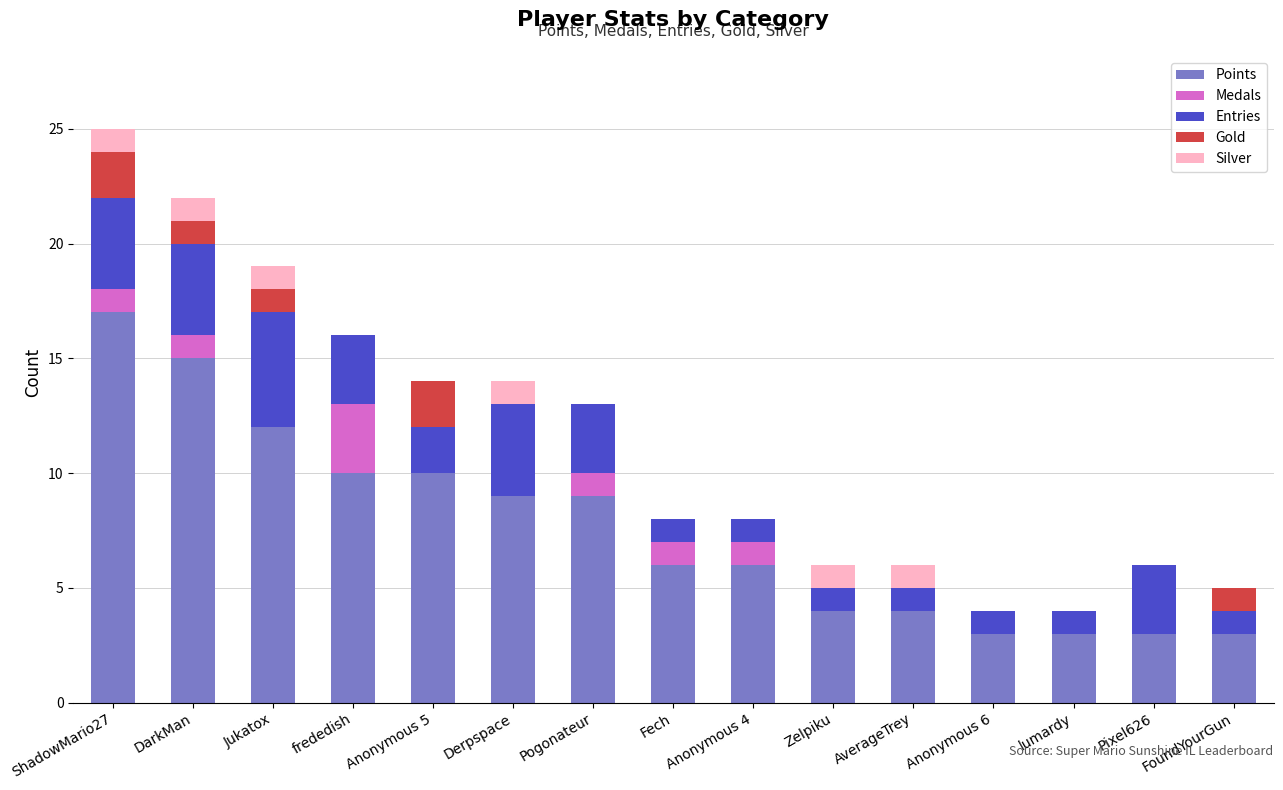

Is it true that Points equals 6 at Anonymous 4?

True